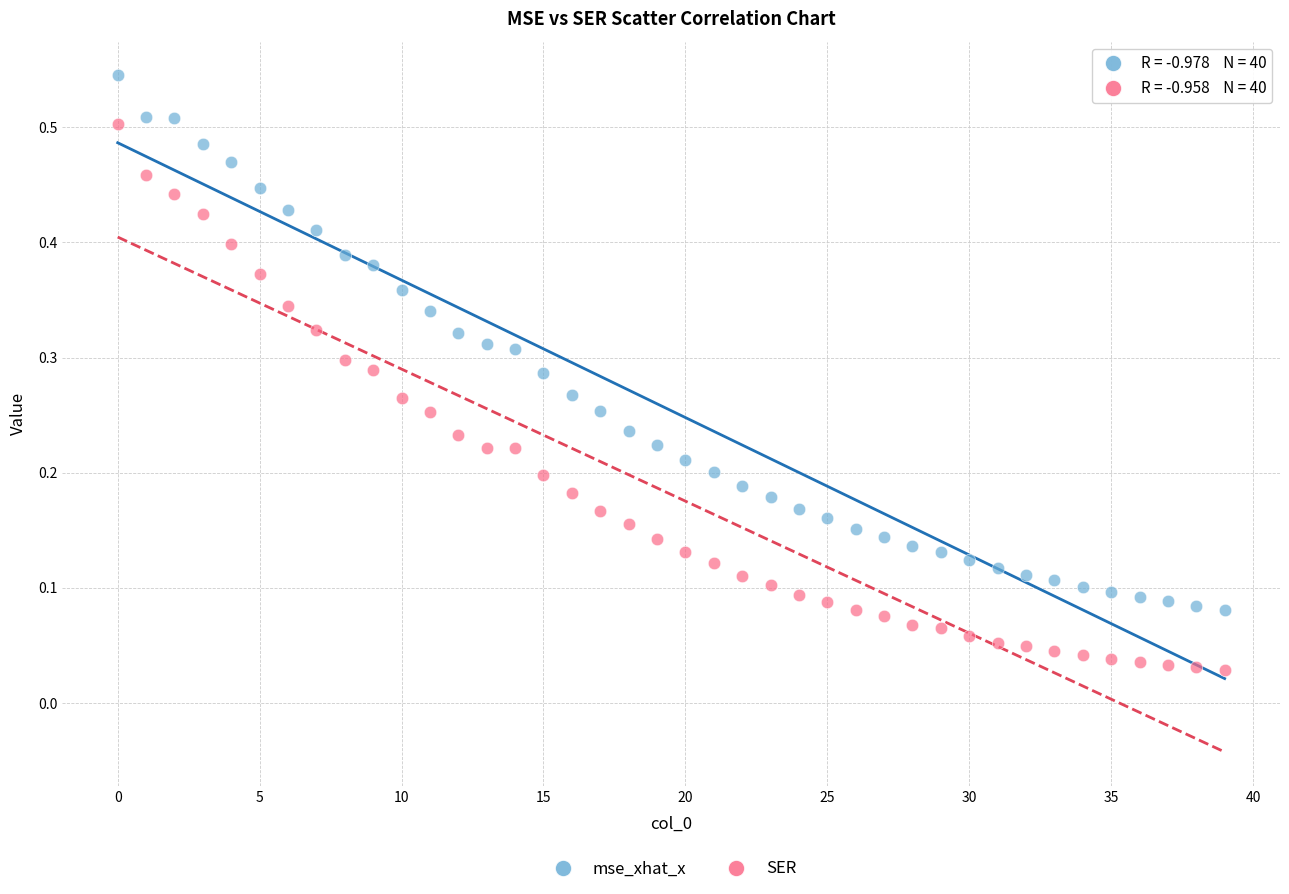

Which series has the widest spread of Y values?

SER